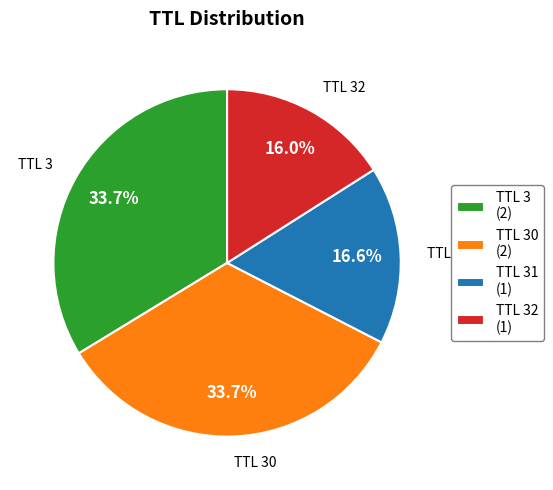

Approximately how many times larger is the value at TTL 3 (2) compared to TTL 32 (1)?

2.1